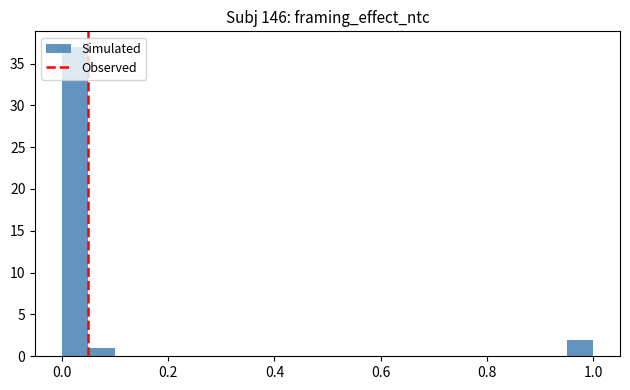

Read against the x-axis, roughly where is the centre of the tallest bar?

0.02